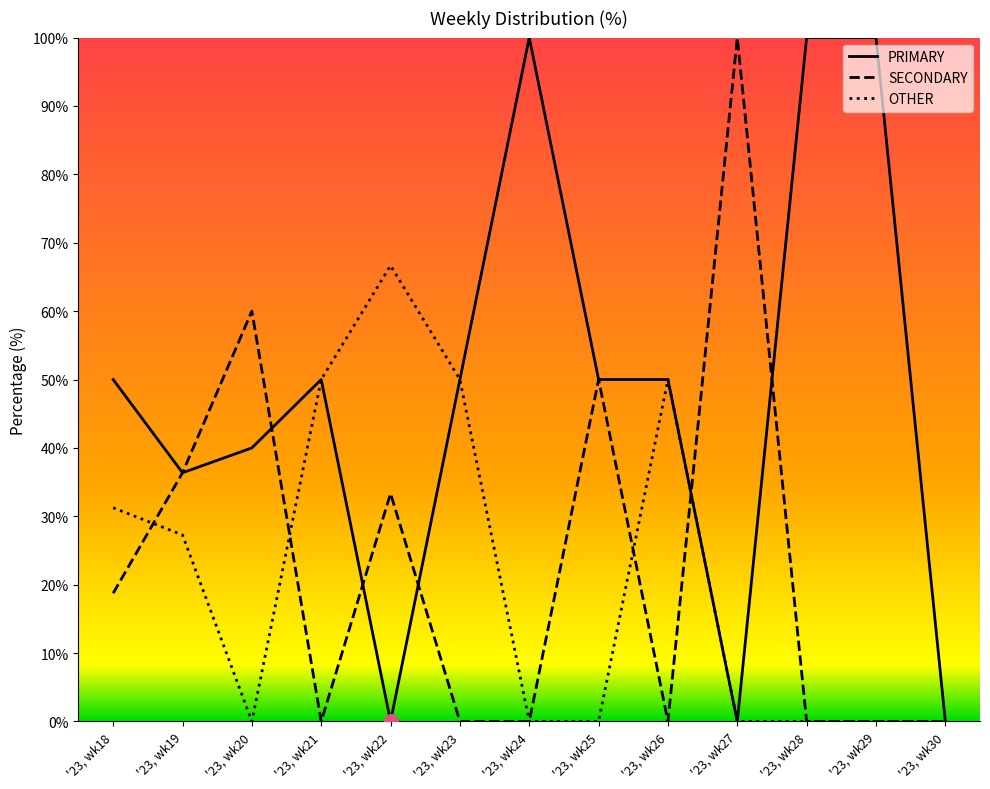

What is the greatest value displayed?

100.0